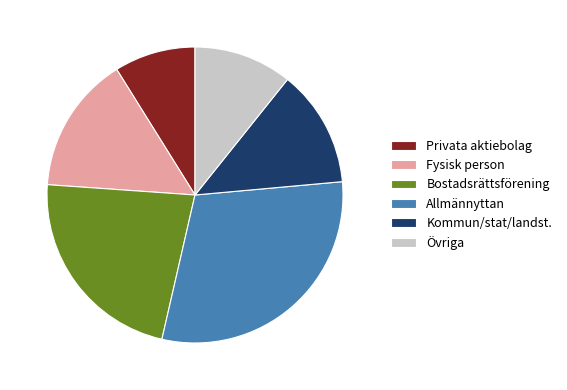

Which category has the smallest portion of the pie?

Privata aktiebolag